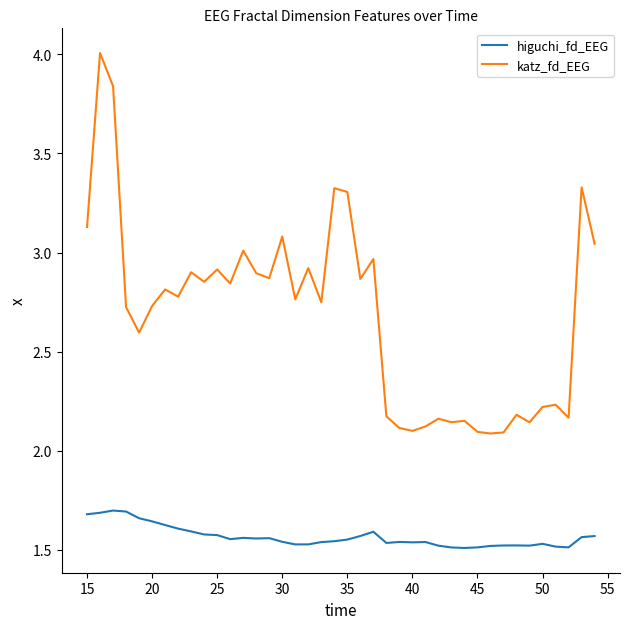

In katz_fd_EEG, how many points are lower than both neighbors (excluding endpoints)?

13